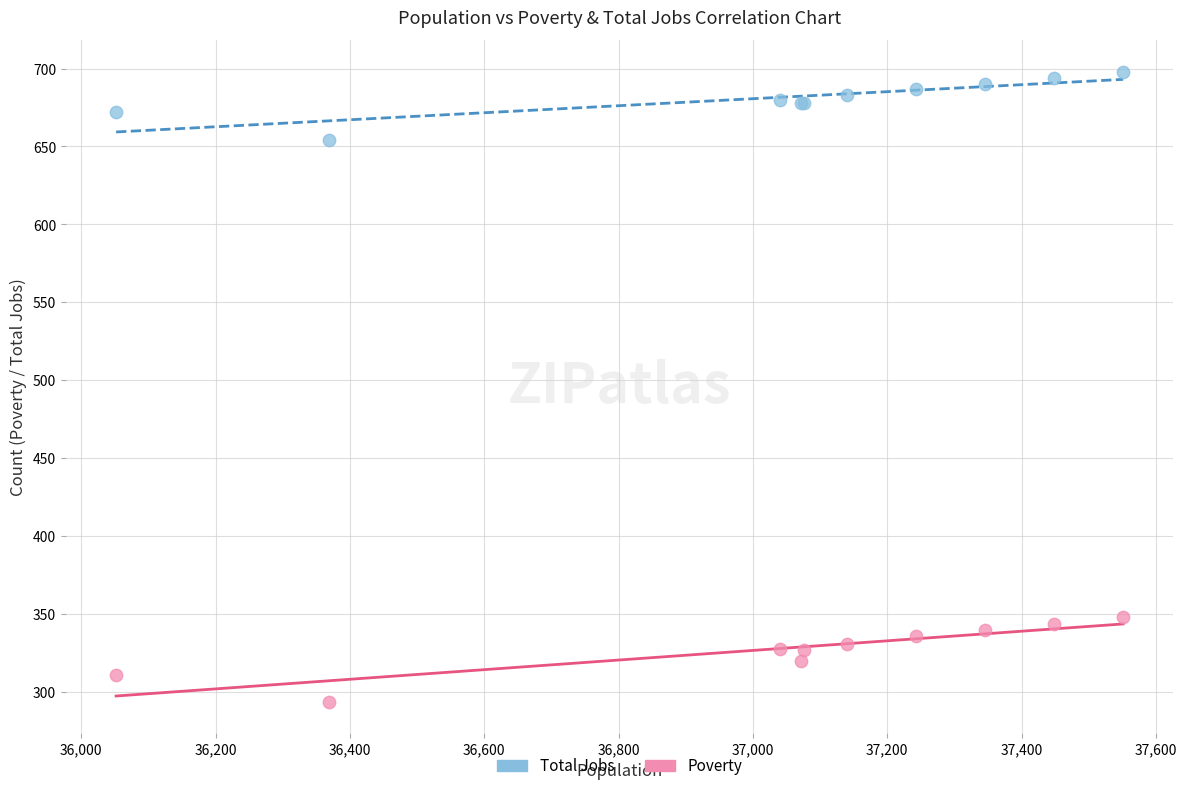

Which series contains the lowest Y value?

Poverty